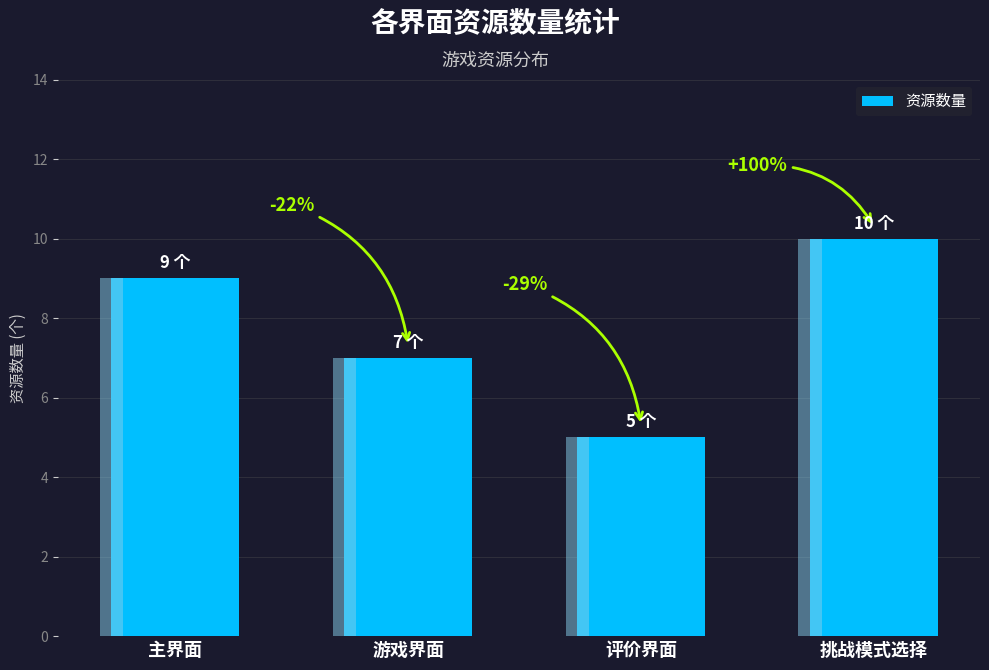

Count the values in the range 7 to 10.

3